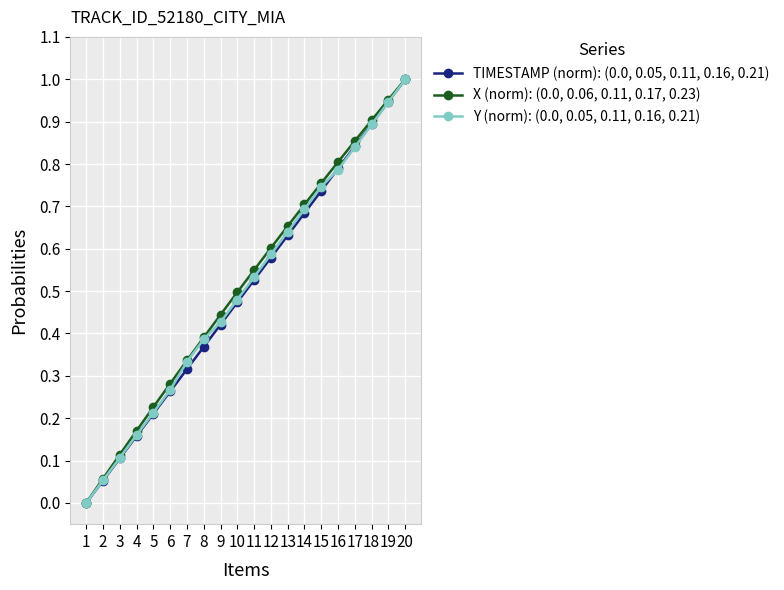

Which category has the highest value across all series?

20